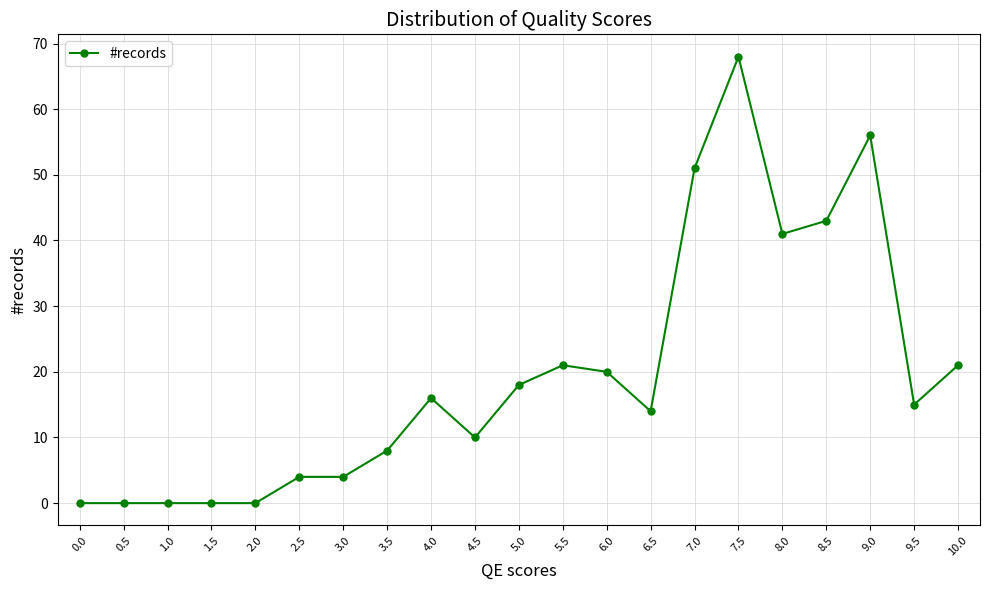

True or false: the data has more than 0 interior local peaks.

True